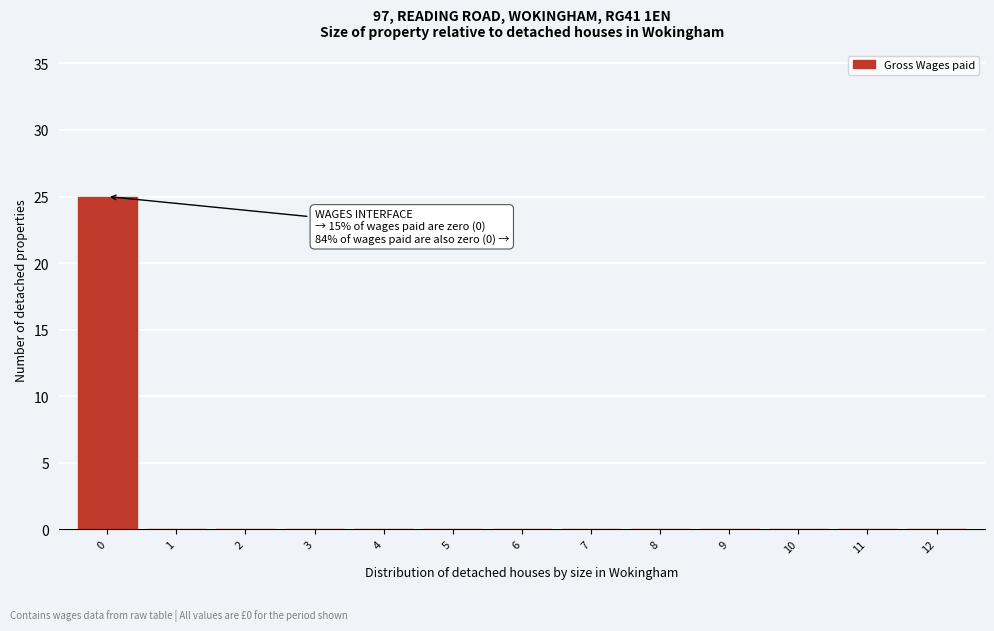

Which range on the x-axis has the tallest bar?

-0.5 to 0.5